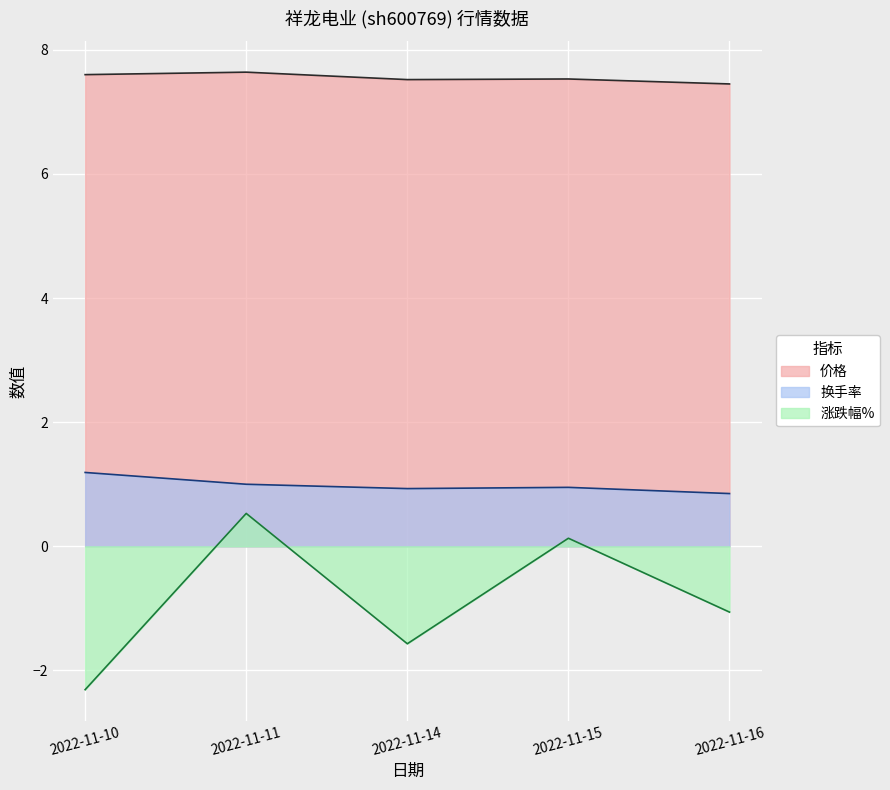

What is the spread (max minus min) of values at 2022-11-16?

8.5